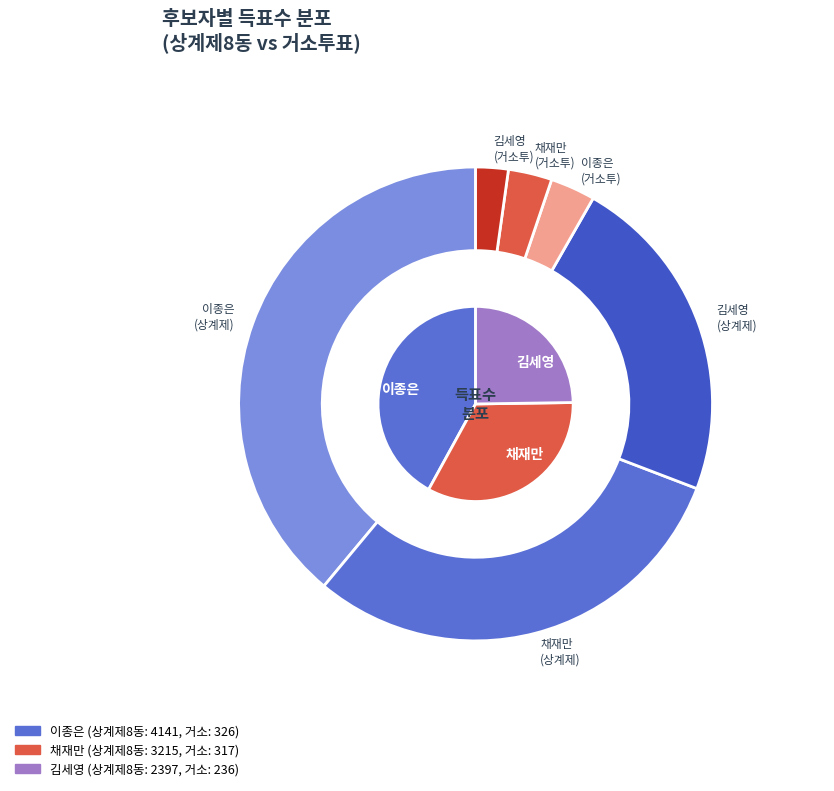

Is it true that 상계제8동 is 91% of the pie?

True